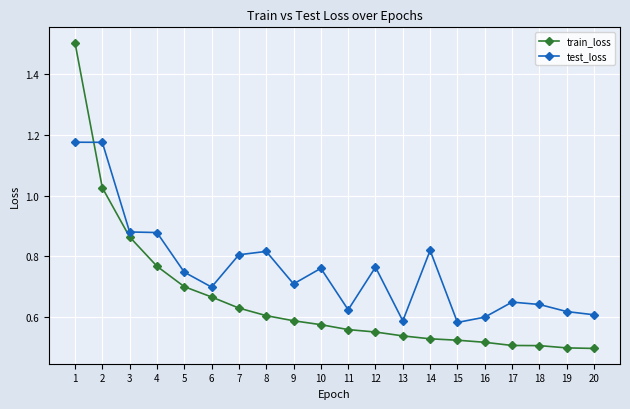

Which series ends up on top after the final intersection of test_loss and train_loss?

test_loss